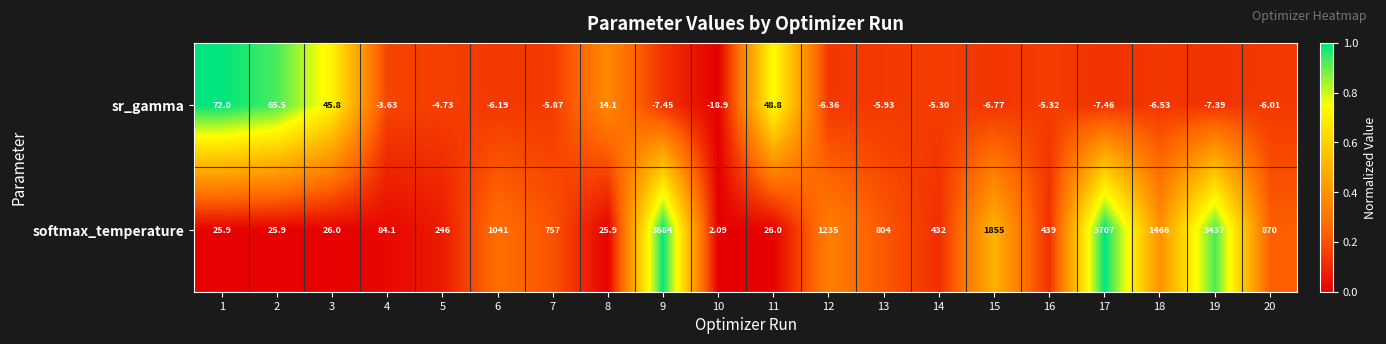

At which category is the sum across all series the highest?

17